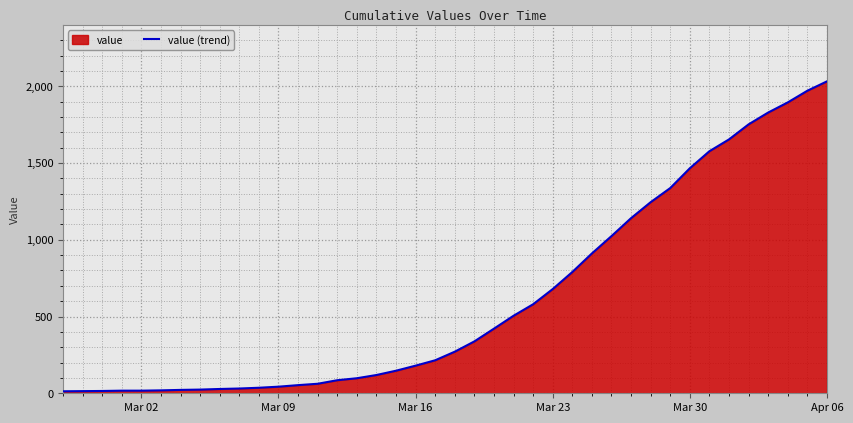

What is the difference between the maximum and second lowest values?

2018